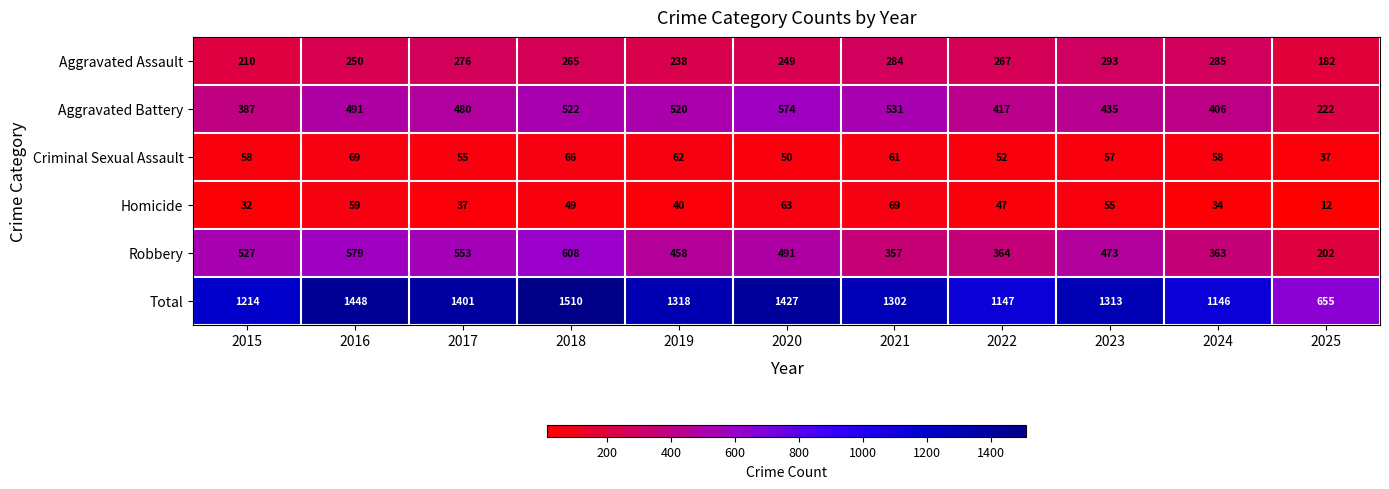

What is the total value across all series at 2019?

2636